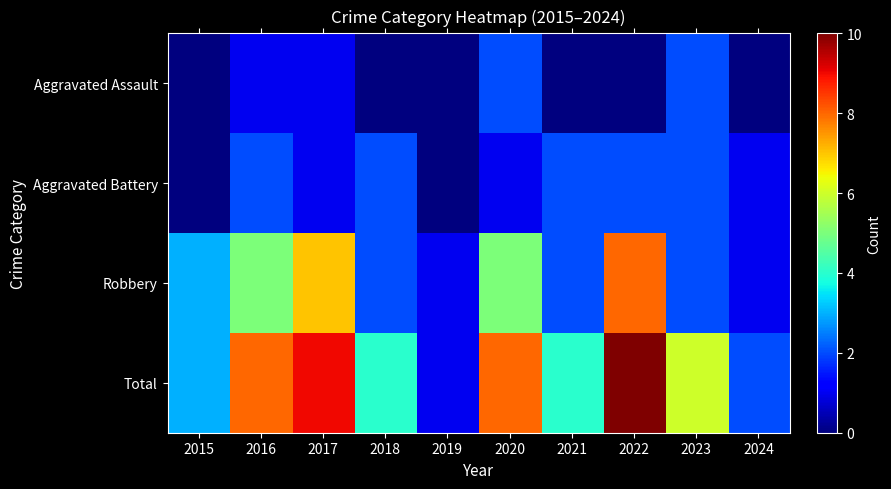

At which category is the sum across all series the highest?

2022